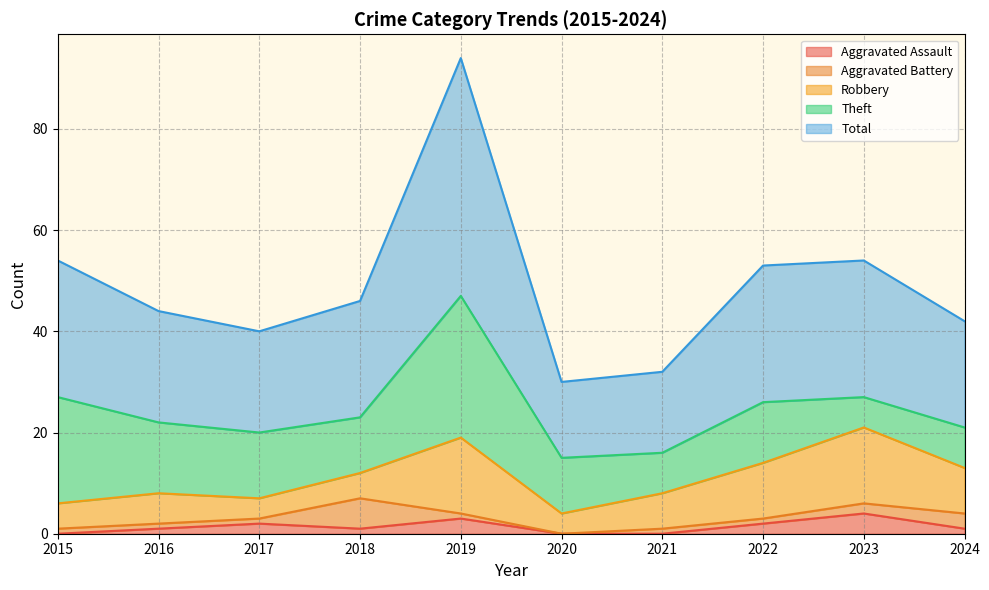

True or false: Robbery has more than 1 interior local peaks.

True